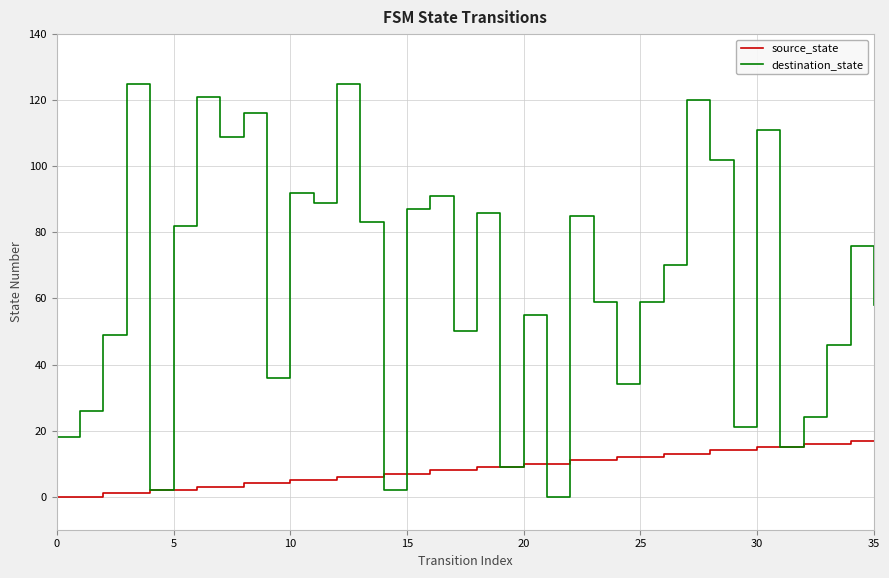

Which series has the largest total across all categories?

destination_state